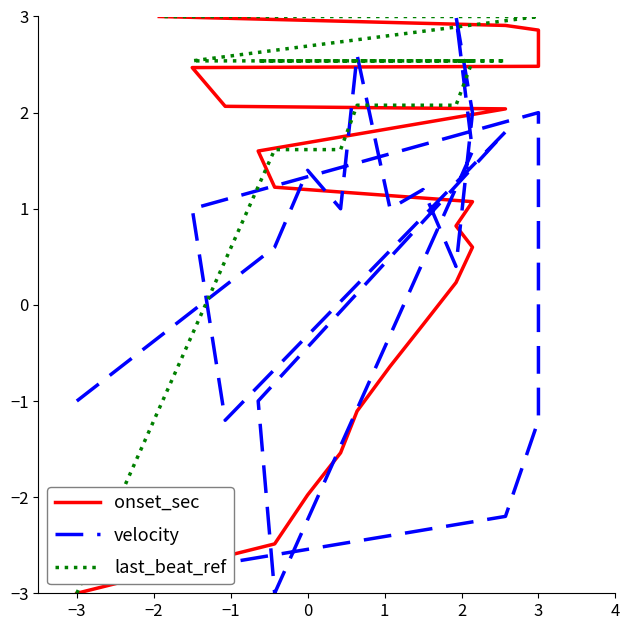

At how many categories does at least one series exceed -1?

19